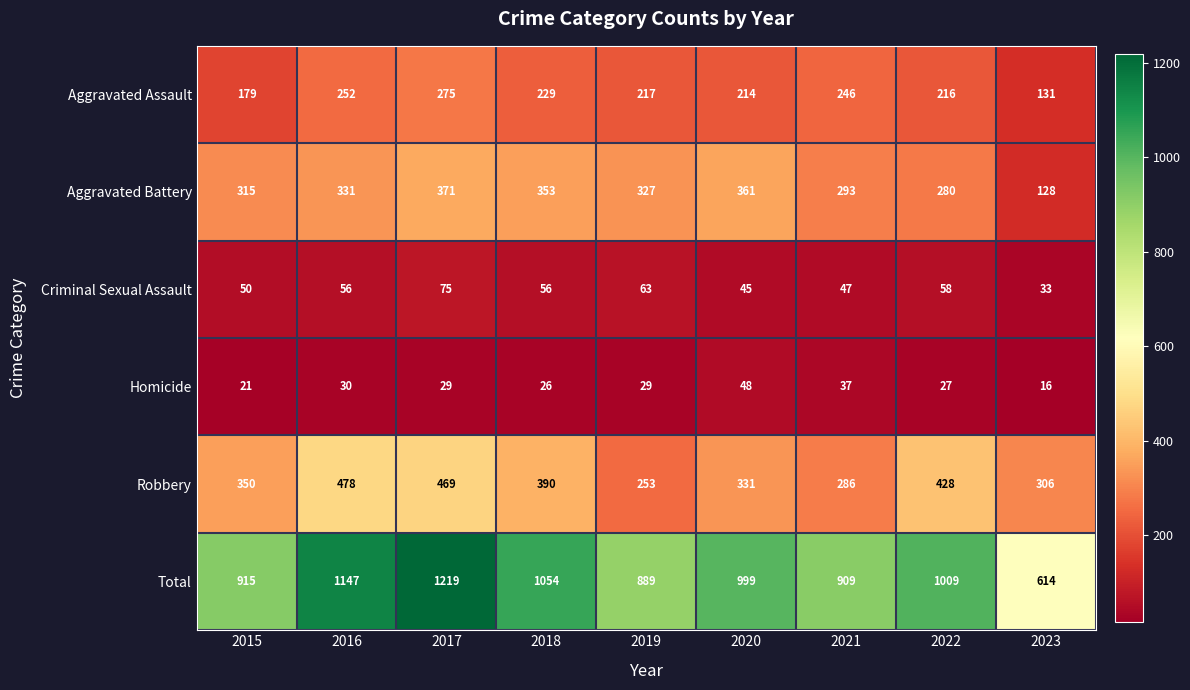

How many categories are shown in the chart?

9